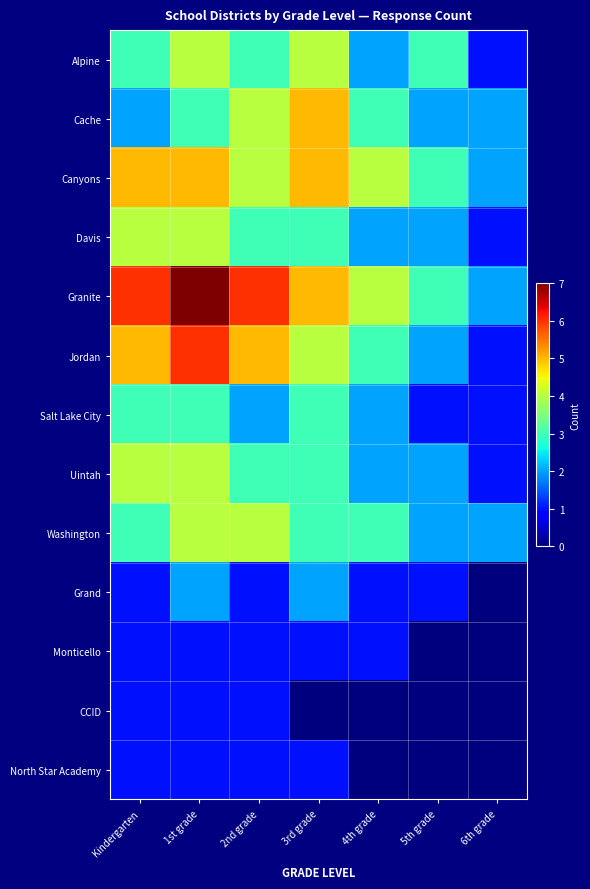

What is the spread (max minus min) of values at Kindergarten?

5